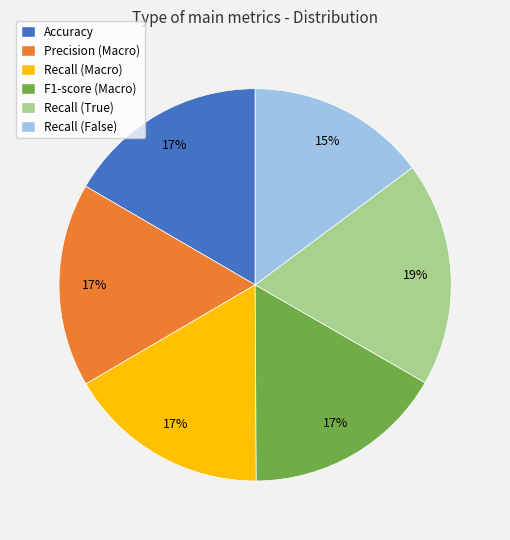

Which category has the biggest portion of the pie?

Recall (True)